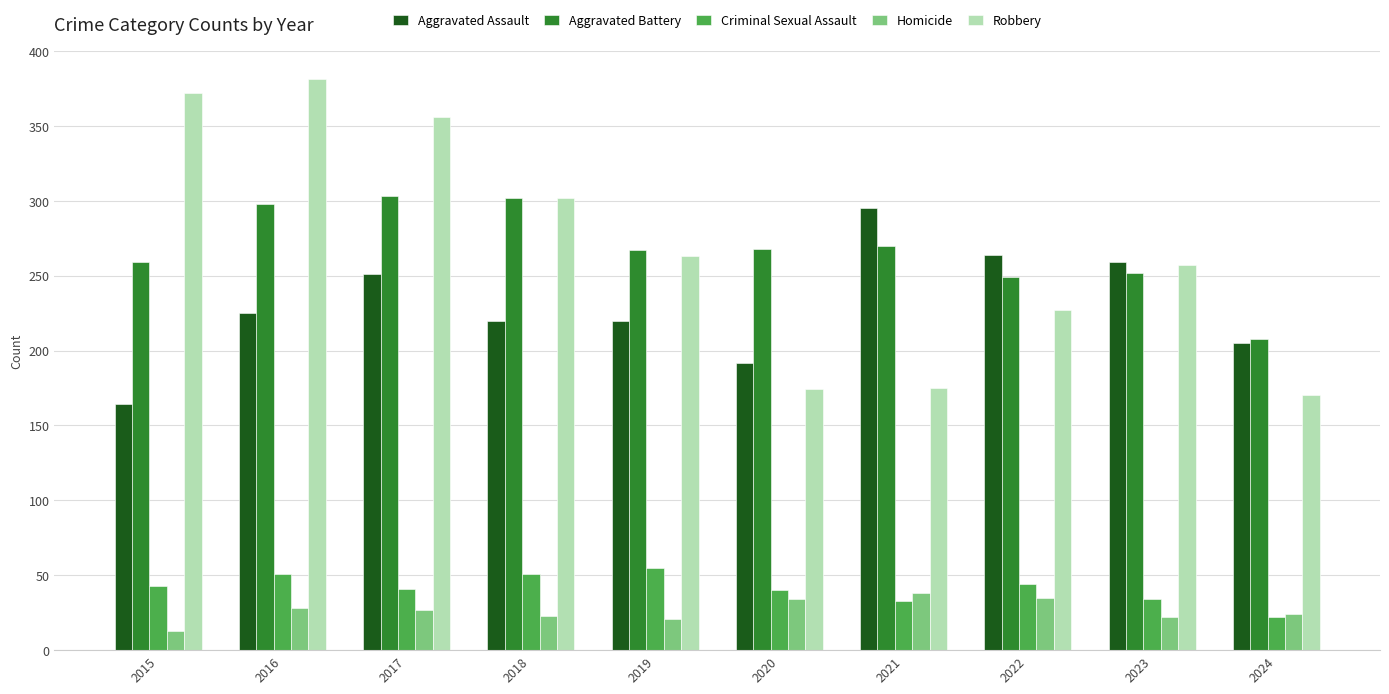

Which category has the highest value across all series?

2016